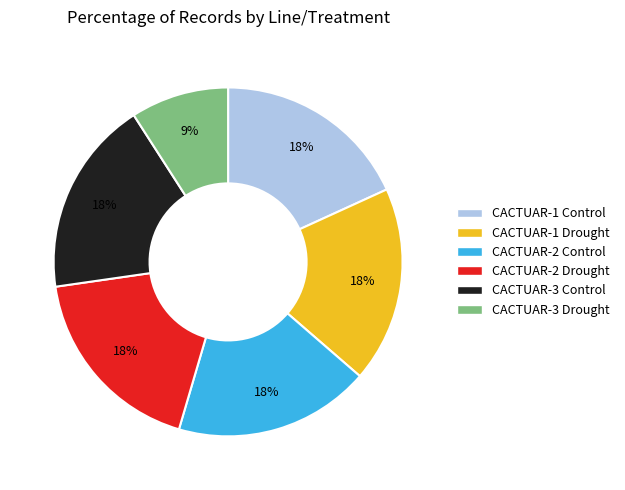

Which slice is the smallest?

CACTUAR-3 Drought